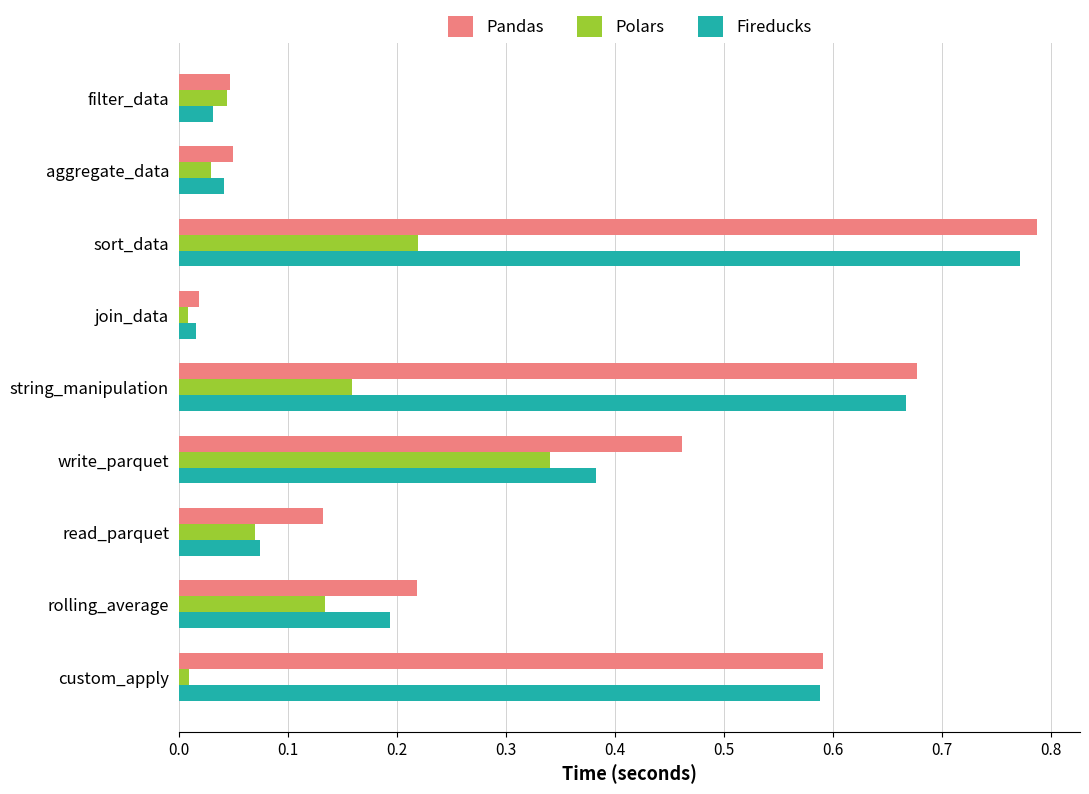

Which series has the widest spread of values?

Pandas